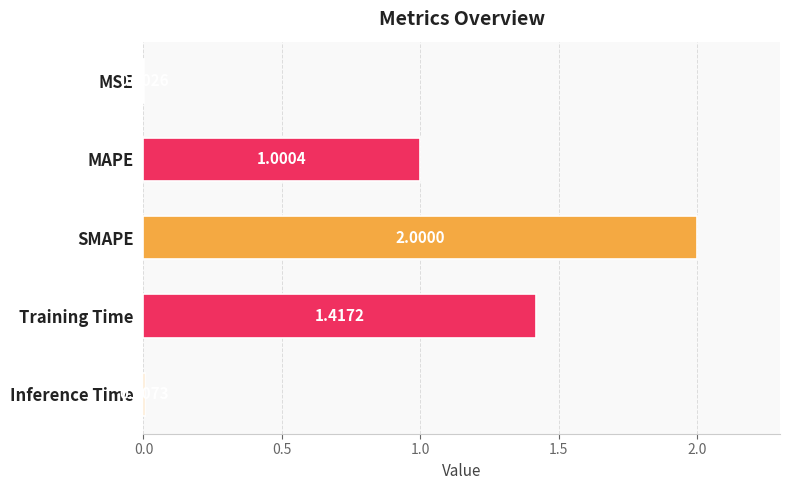

Are the bars horizontal?

Yes